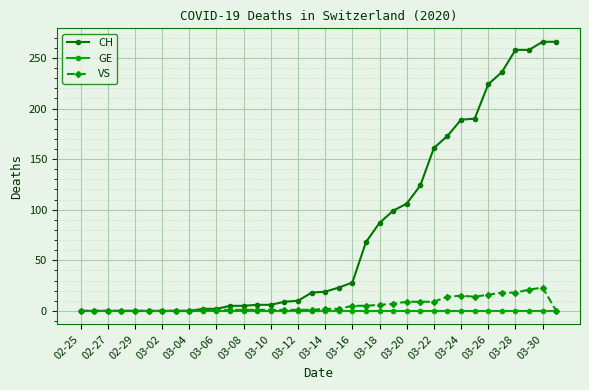

What is the greatest value displayed?

266